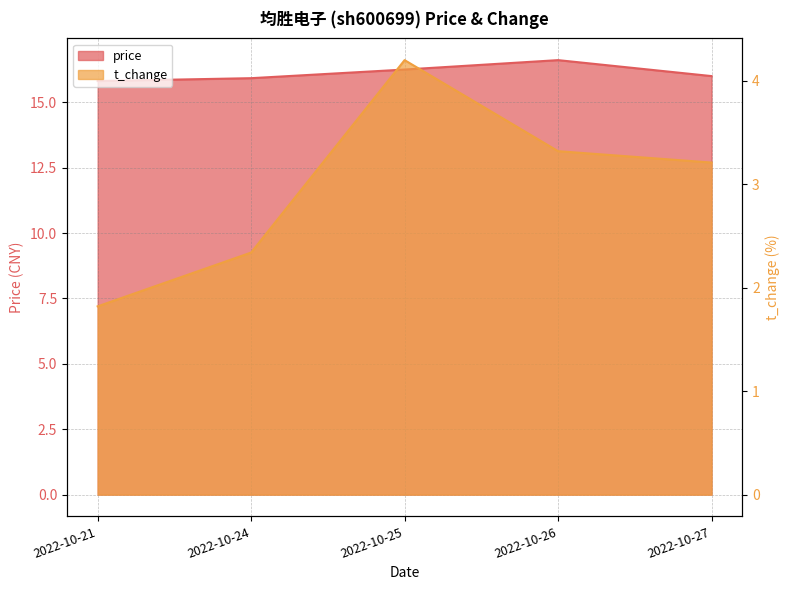

At which category does price reach its first local peak?

2022-10-26